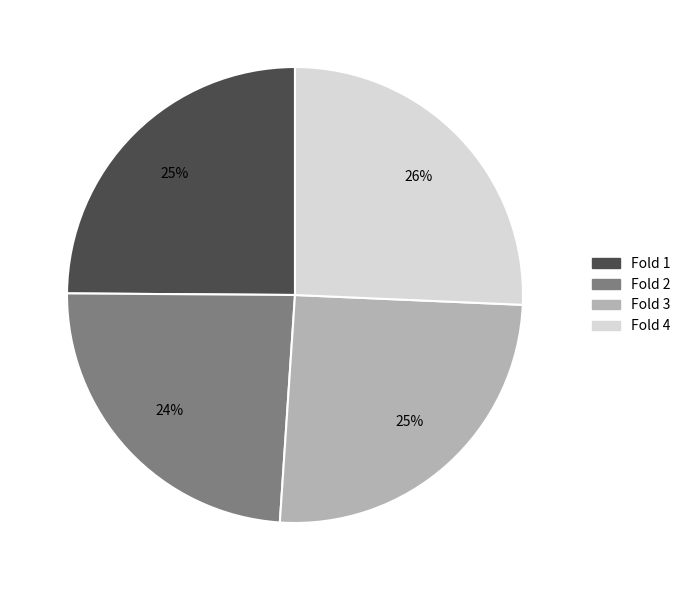

To the nearest percent, what is the difference between the largest and smallest slice percentages?

2%